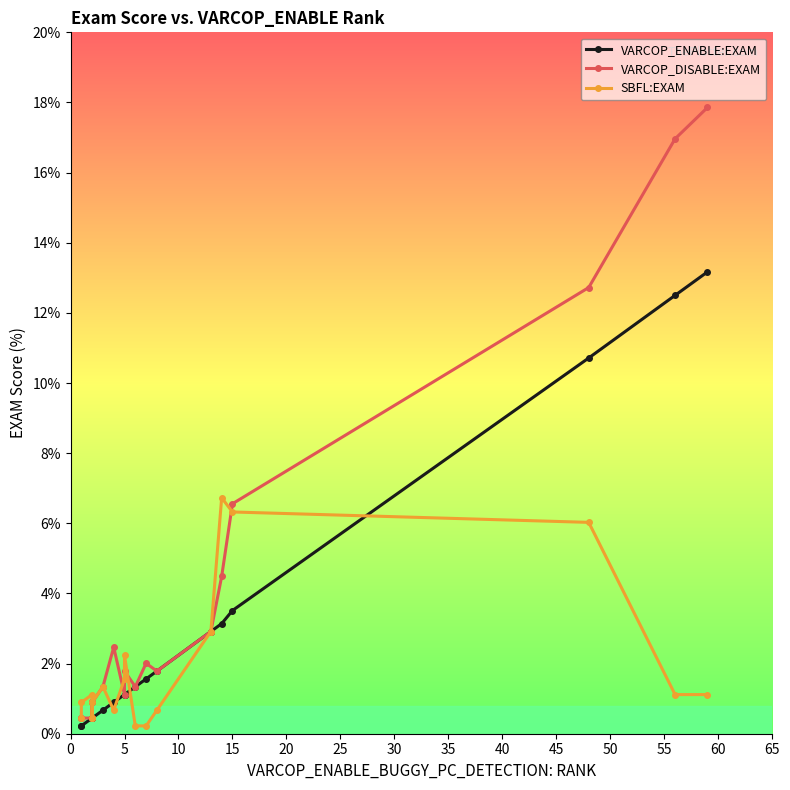

Which series has the widest spread of values?

VARCOP_DISABLE:EXAM